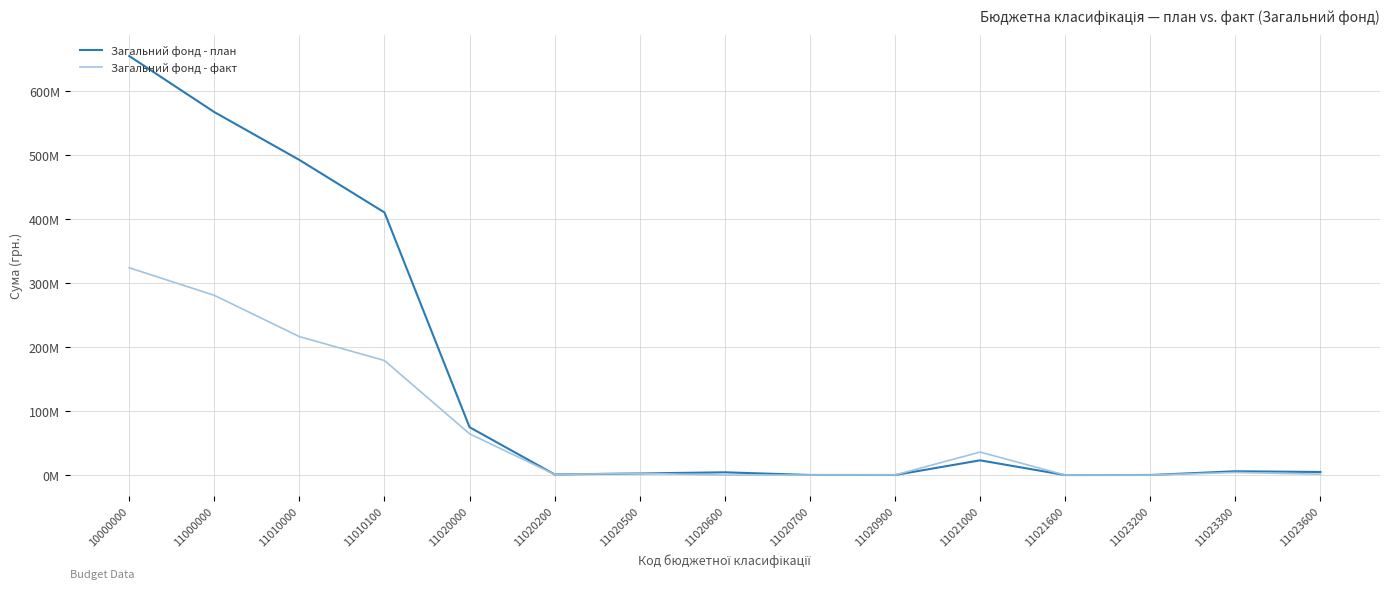

At how many categories does at least one series exceed 499497296?

2